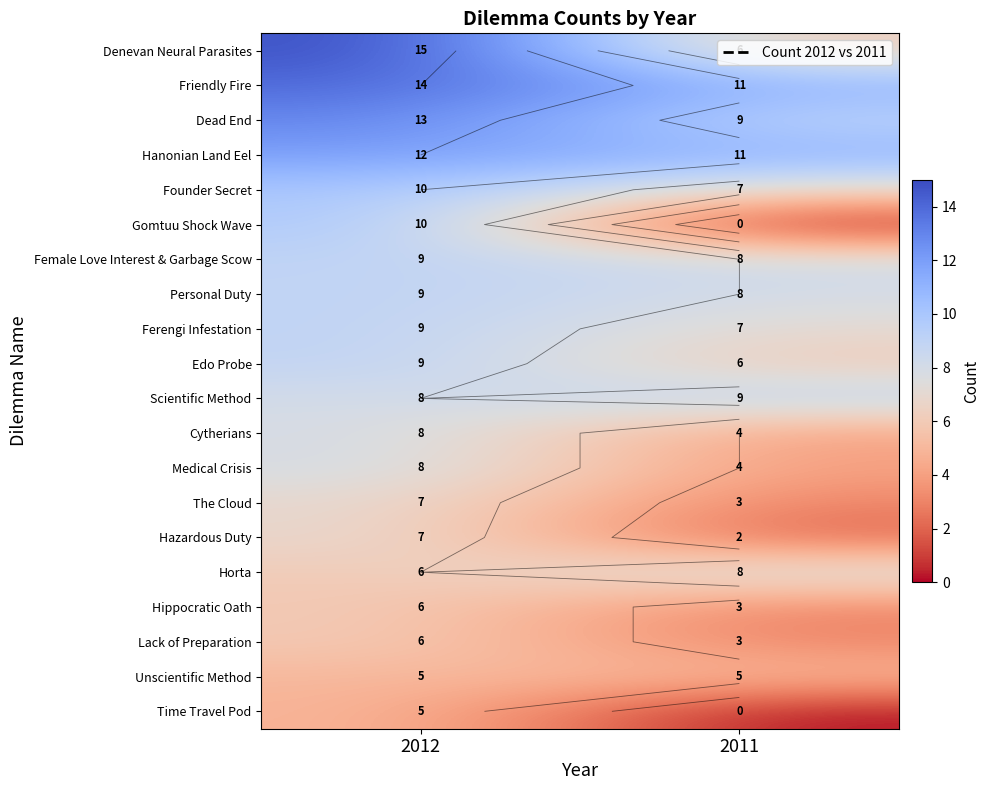

The value of Cytherians at 2012 is 8. True or false?

True